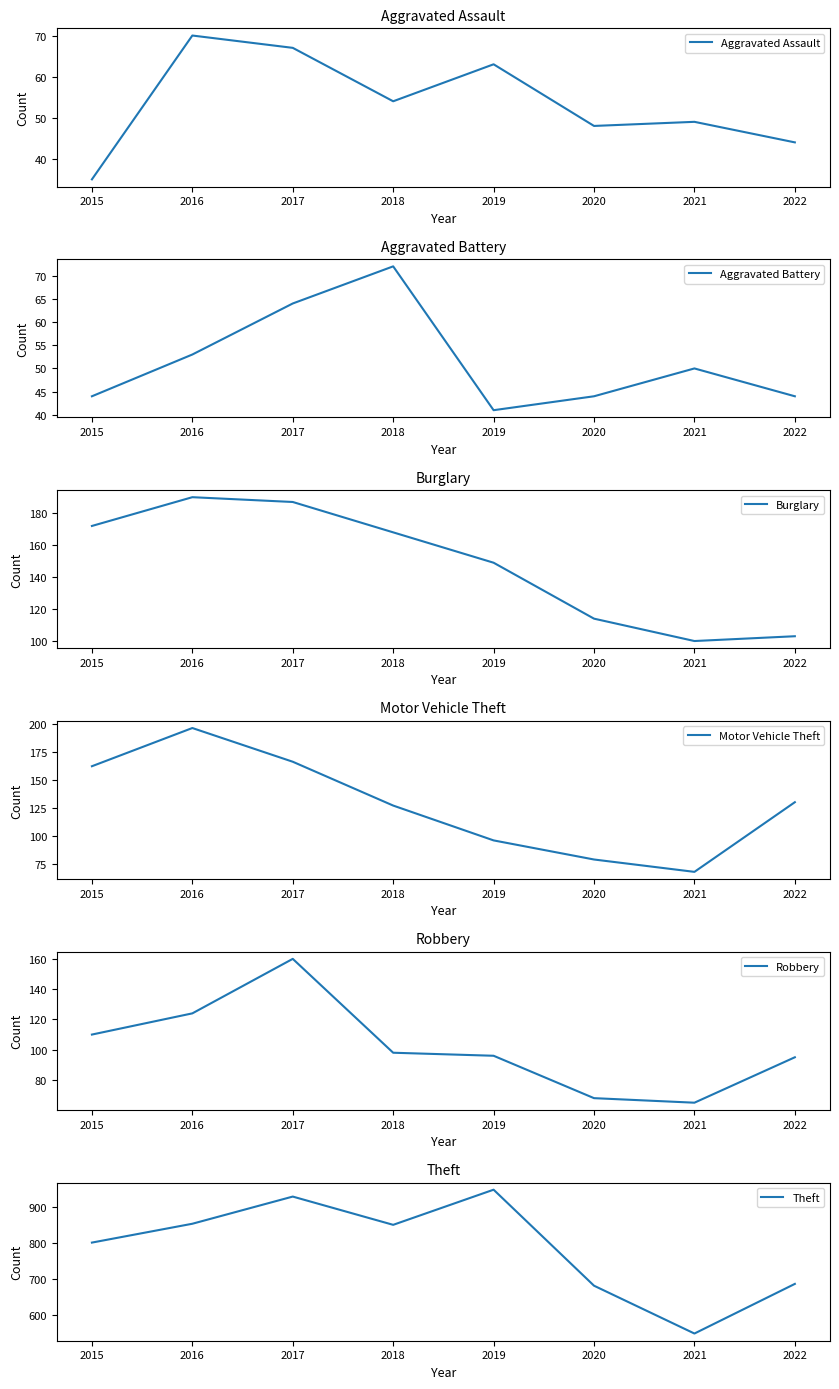

Where is the first local minimum for Aggravated Battery?

2019